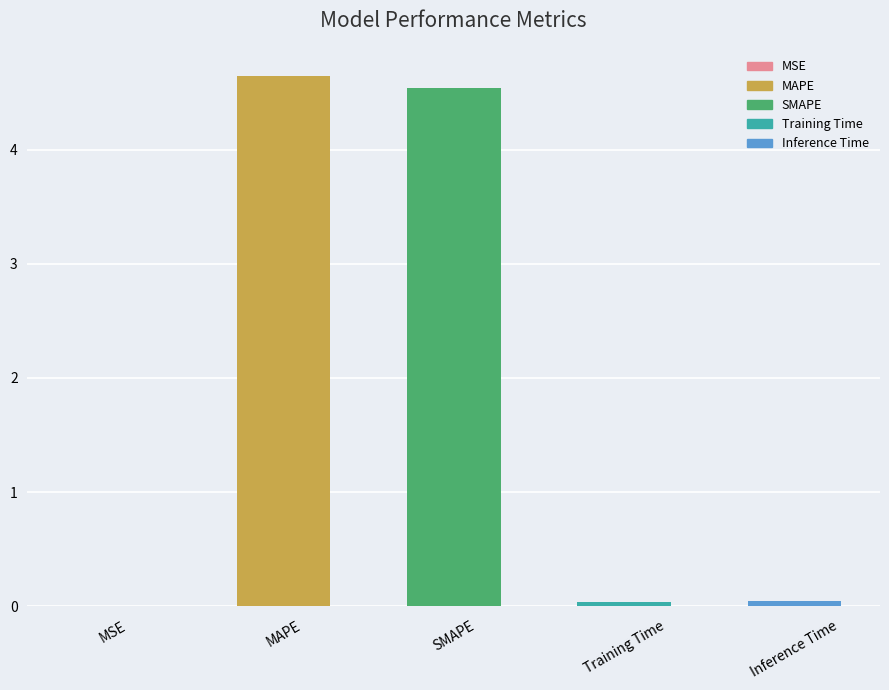

What is the greatest value displayed?

4.6